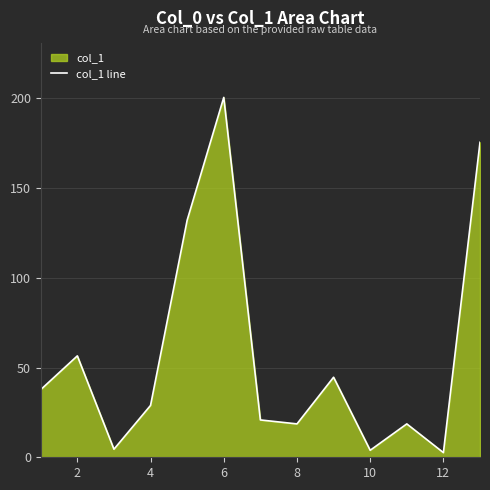

Reading left to right, list all the values displayed in this chart.

37.7	56.5	4.5	28.9	132.1	200.5	20.8	18.6	44.6	3.9	18.6	2.6	175.5